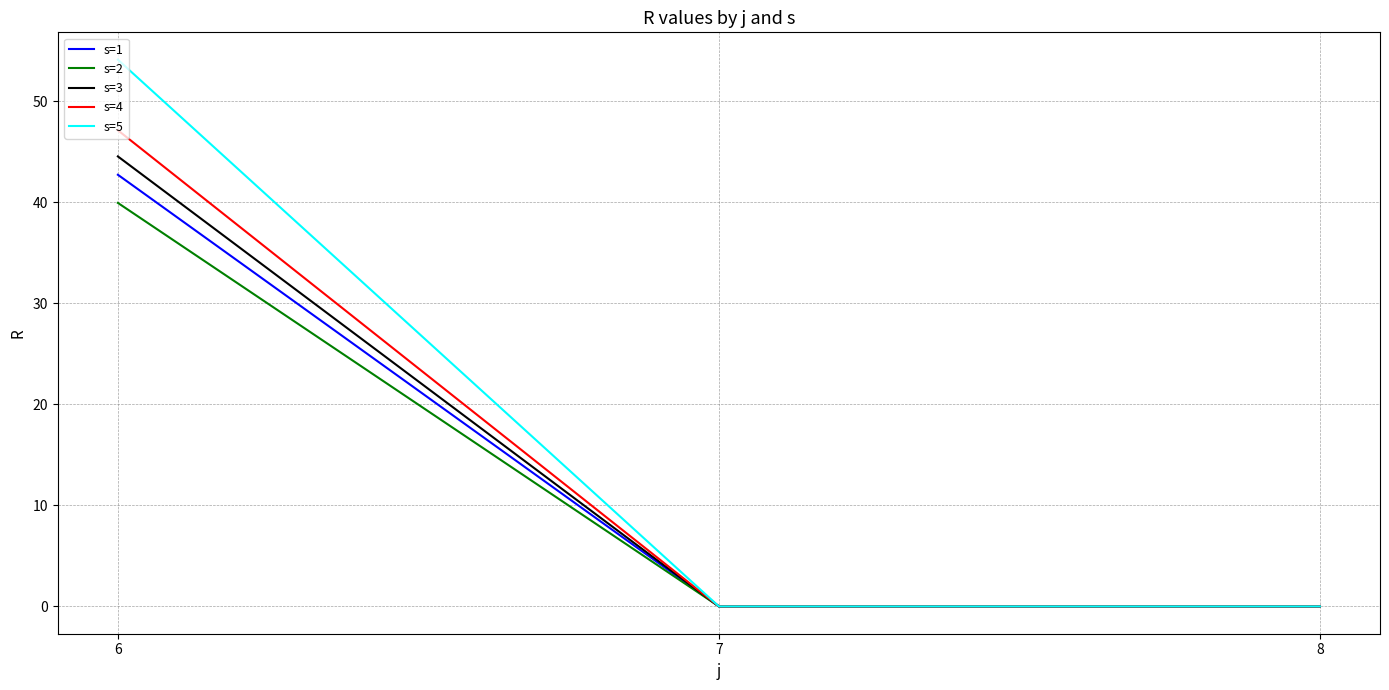

Is it true that s=3 equals 44.5 at 6?

True